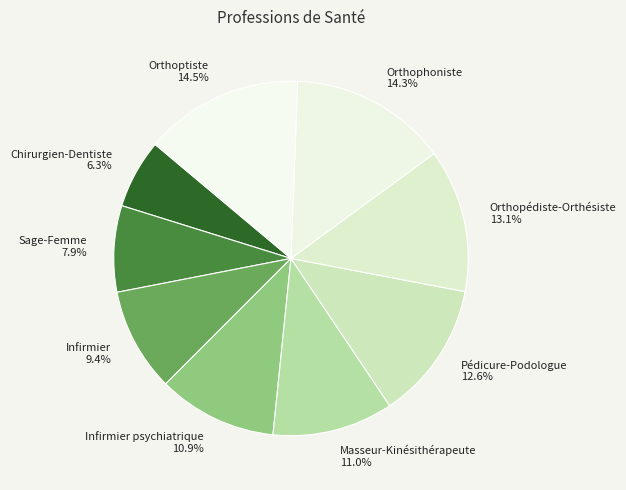

Does Infirmier represent more than half of the total?

No